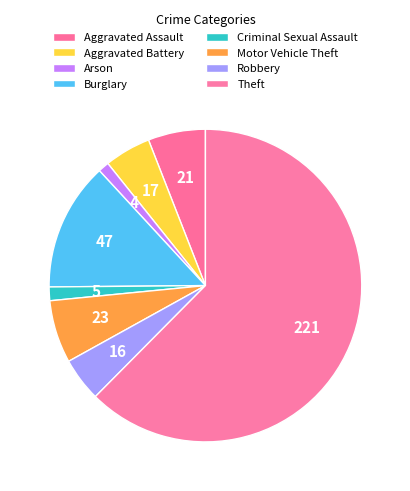

How many segments does this pie chart have?

8